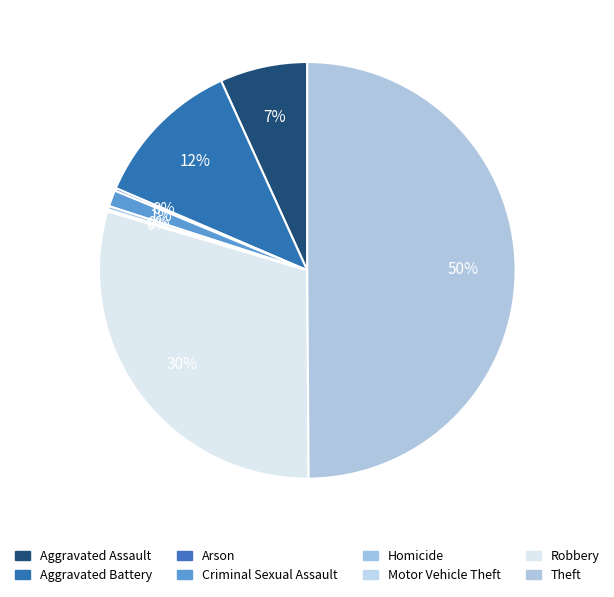

Is Aggravated Assault the majority of the pie?

No